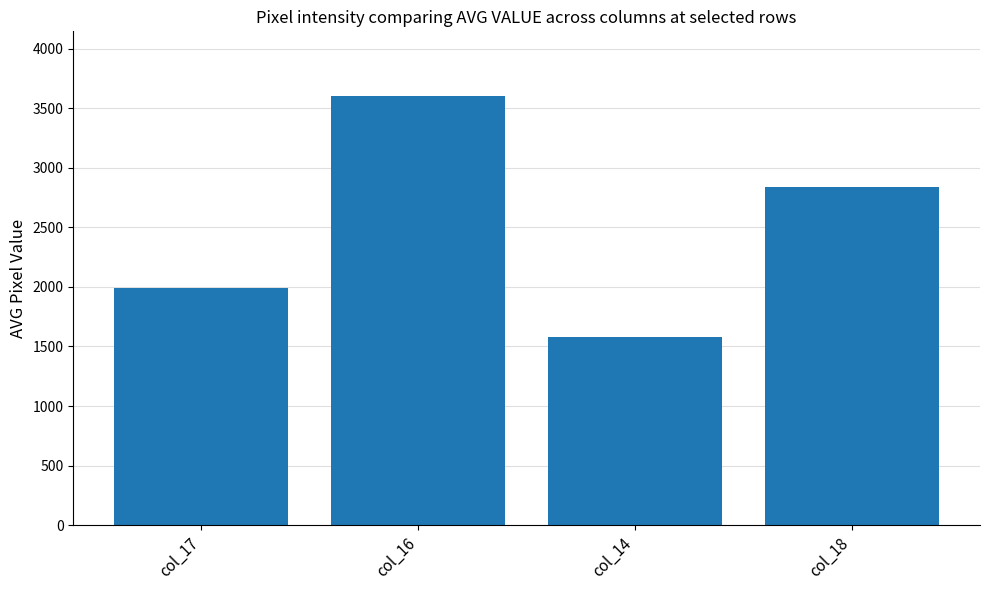

Which category has the lowest value across all series?

col_14